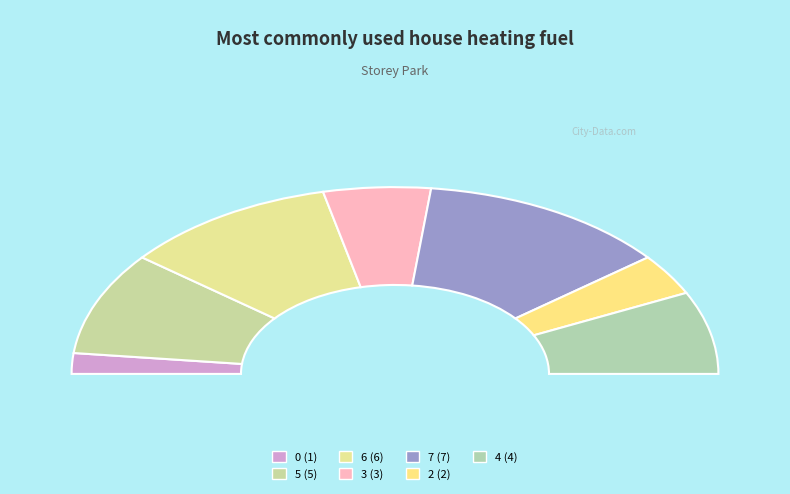

What is the largest slice in the pie chart?

7